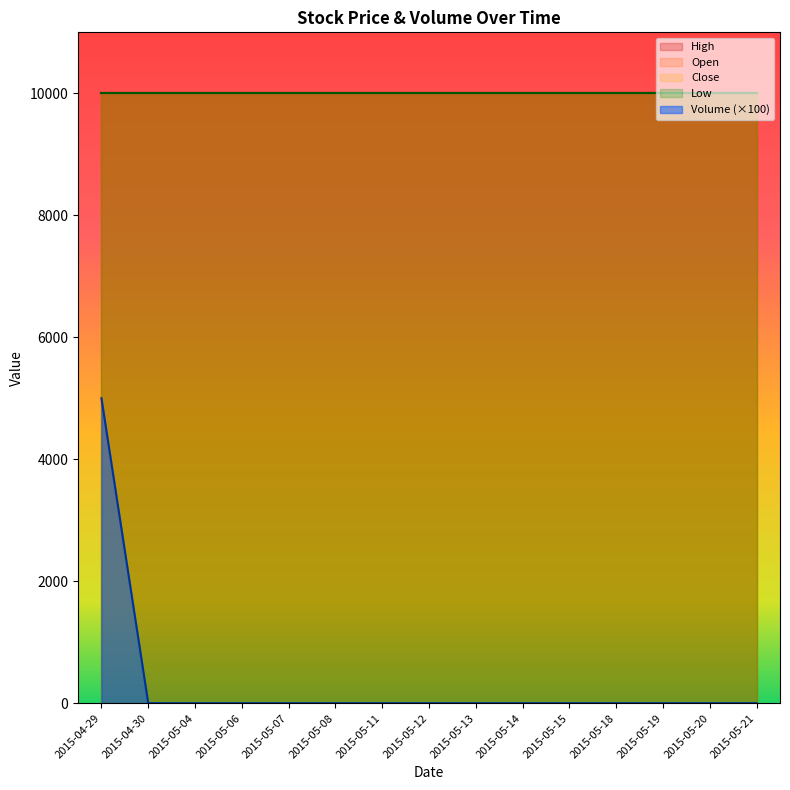

Which category has the highest value across all series?

2015-04-29